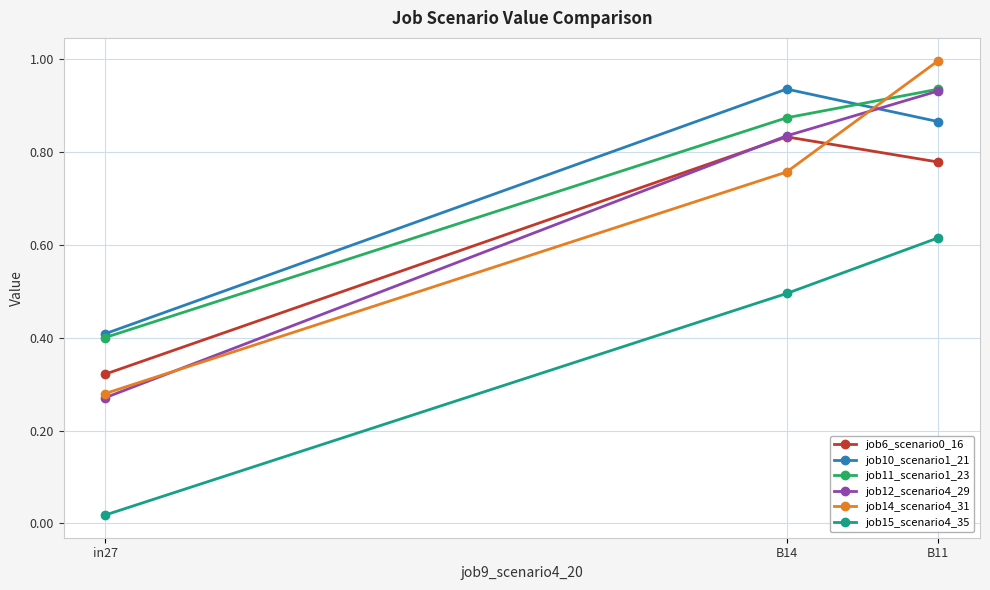

At which label does job6_scenario0_16 reach its peak?

B14